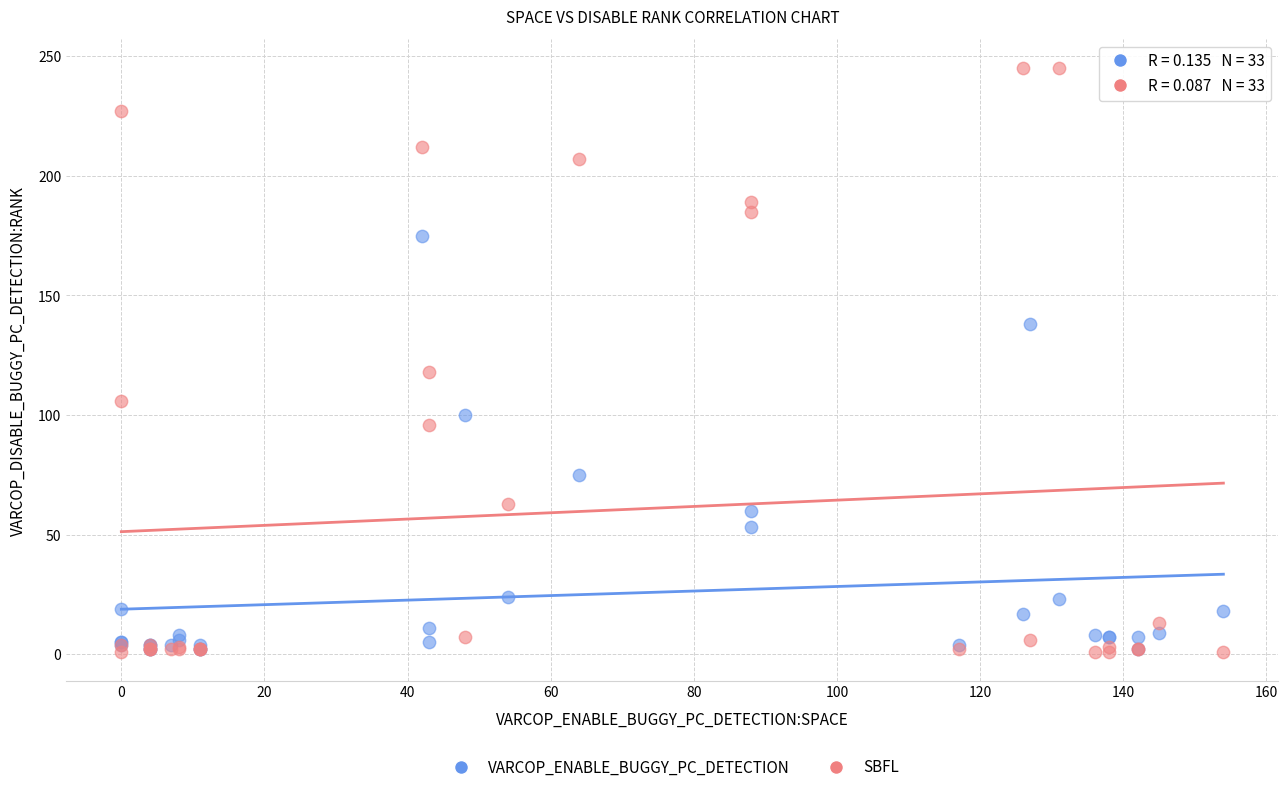

Which series reaches the maximum Y coordinate?

SBFL